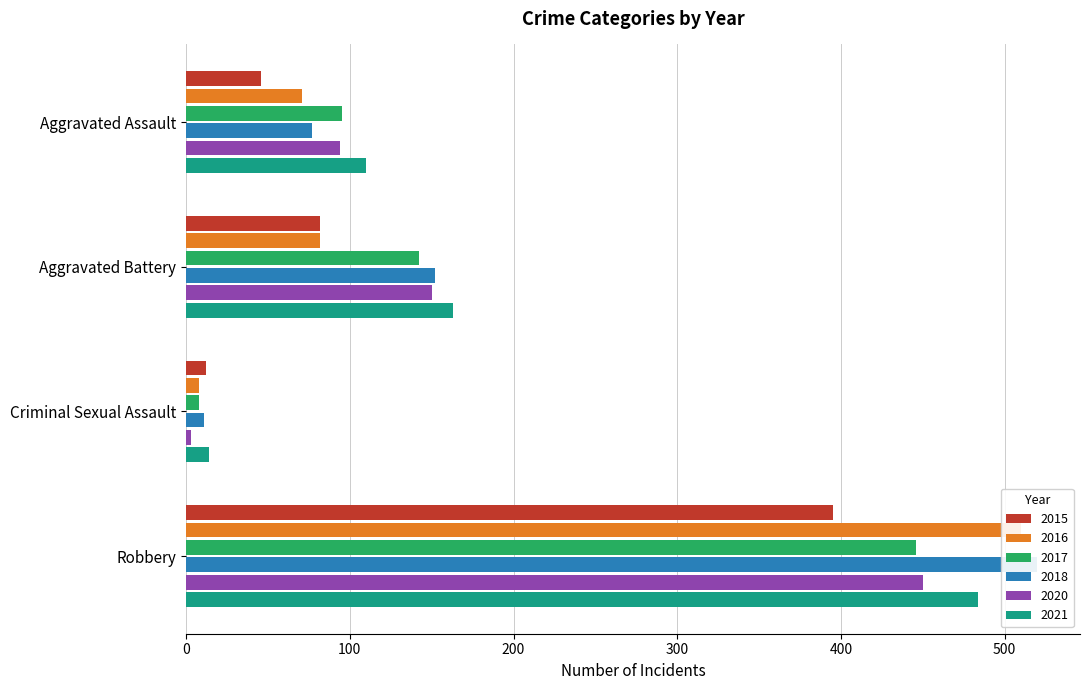

What is the difference between the 2020 values at Aggravated Battery and Criminal Sexual Assault?

147